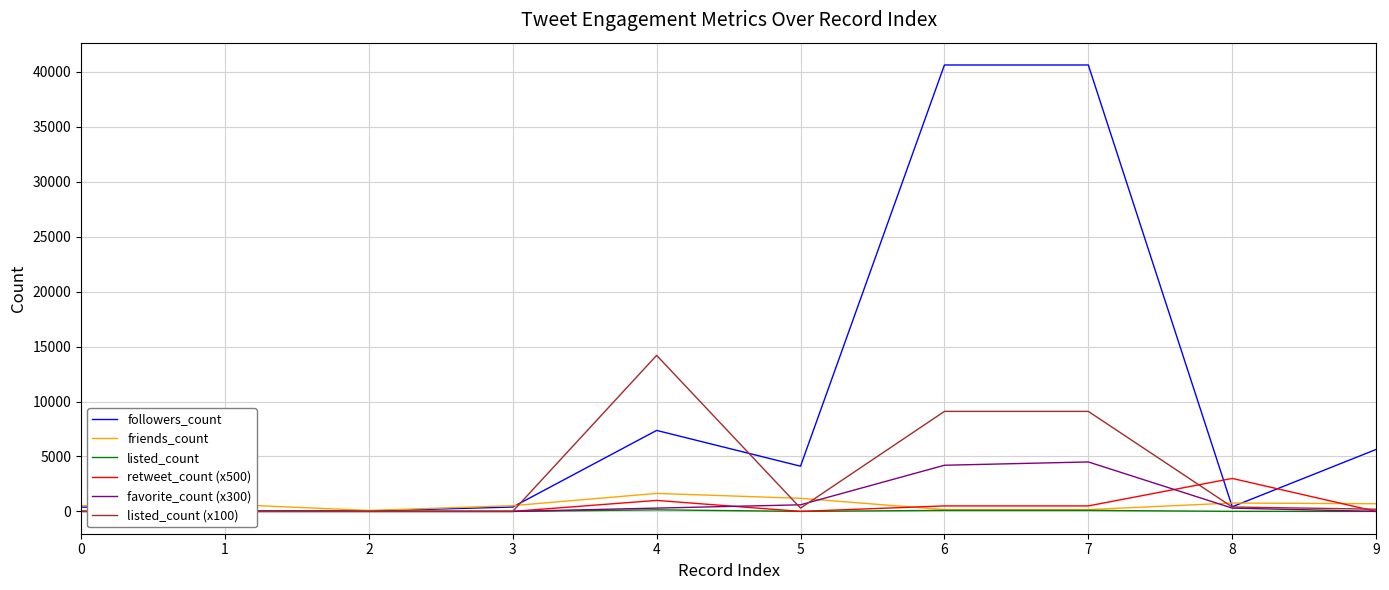

Rank the series at 3 from highest to lowest value.

friends_count, followers_count, listed_count, retweet_count (x500), favorite_count (x300), listed_count (x100)